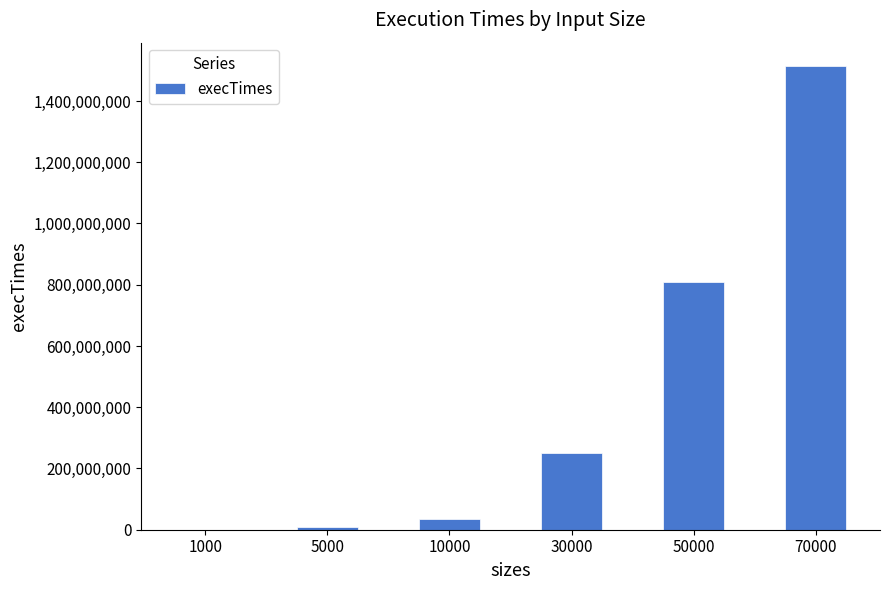

Reading left to right, what are all the values shown in this chart?

1000=0	5000=8664900	10000=34309100	30000=250325400	50000=807351500	70000=1514757700